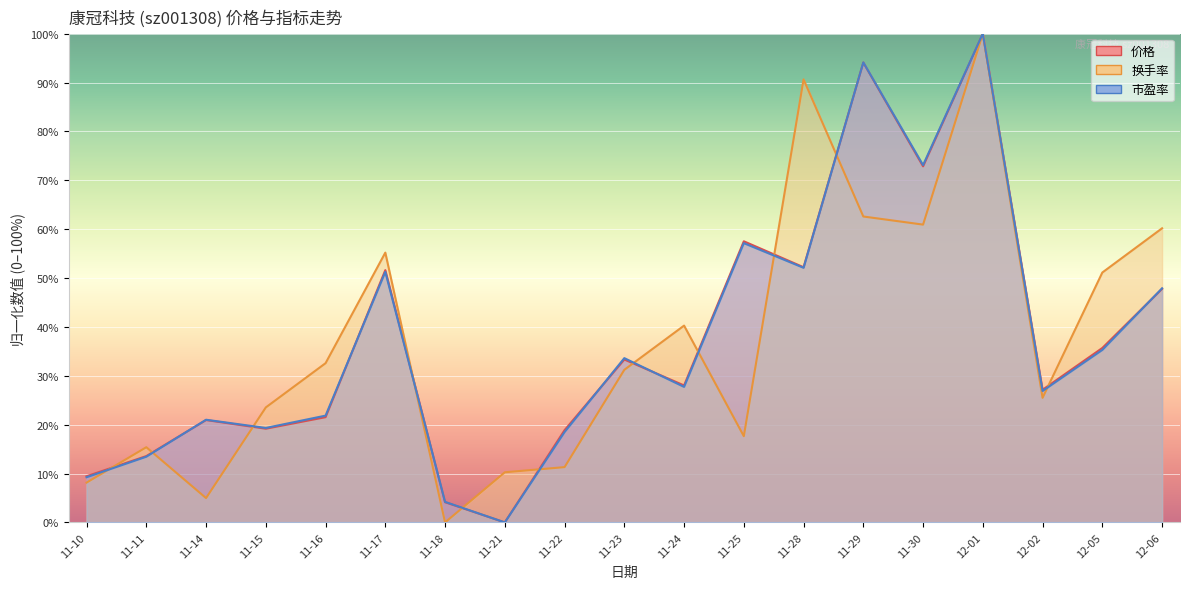

What position from the left is 12-01?

16